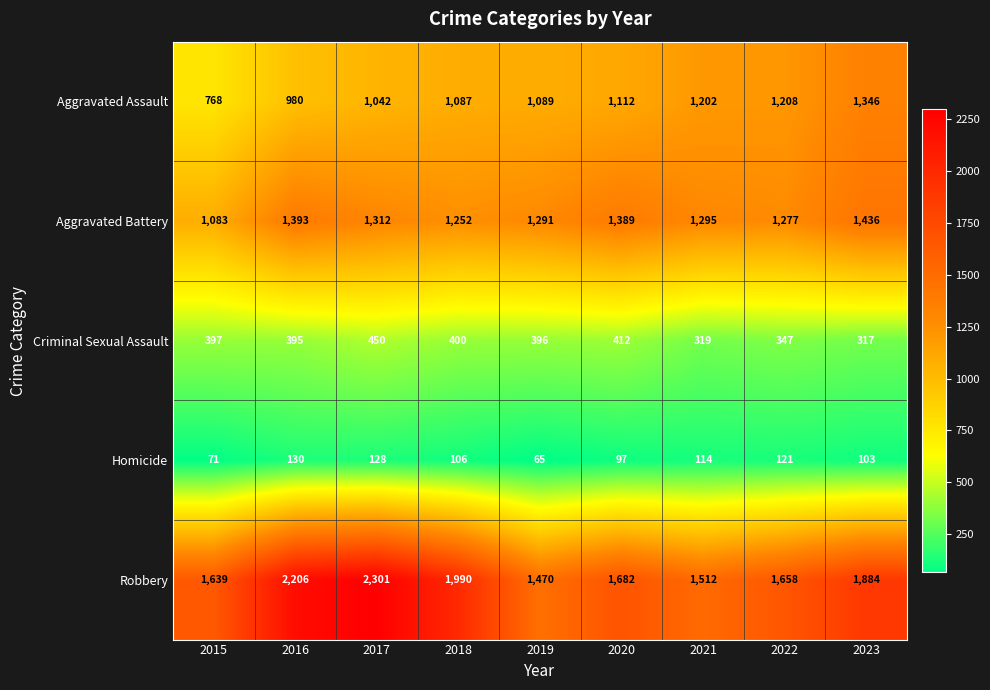

What value does the Criminal Sexual Assault series have at 2017, to the nearest 10?

450